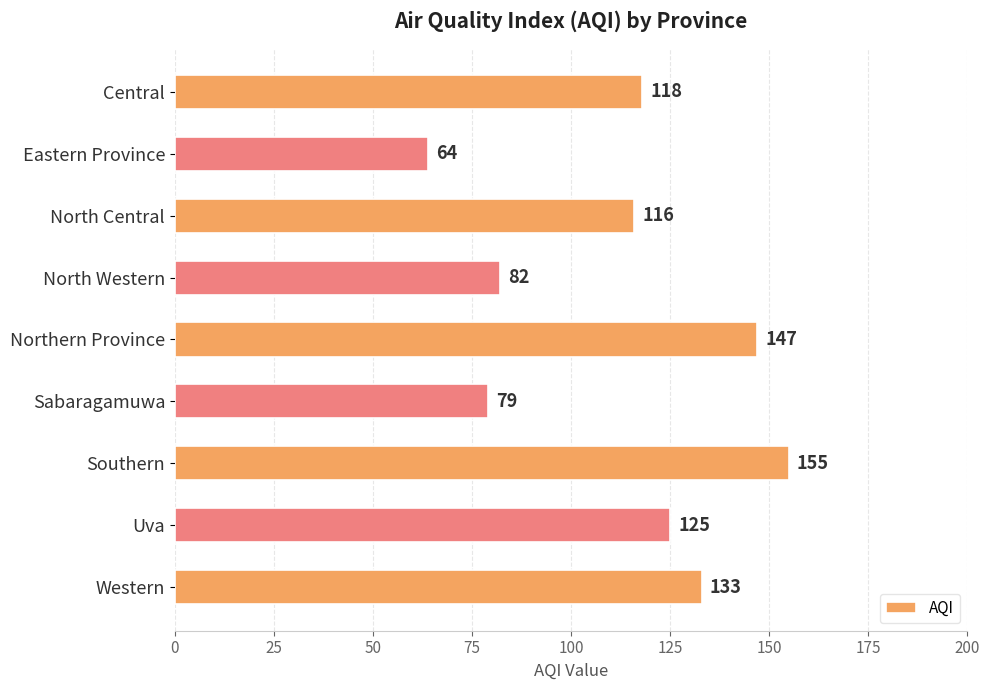

How many data points are less than 118?

4